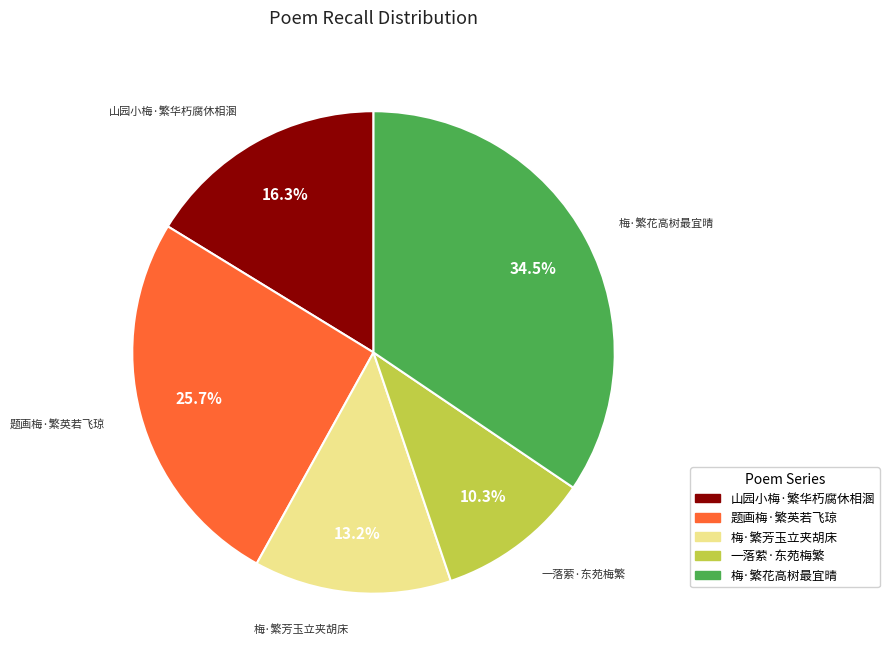

Is the sum of 梅·繁芳玉立夹胡床 and 一落萦·东苑梅繁 greater than half?

No